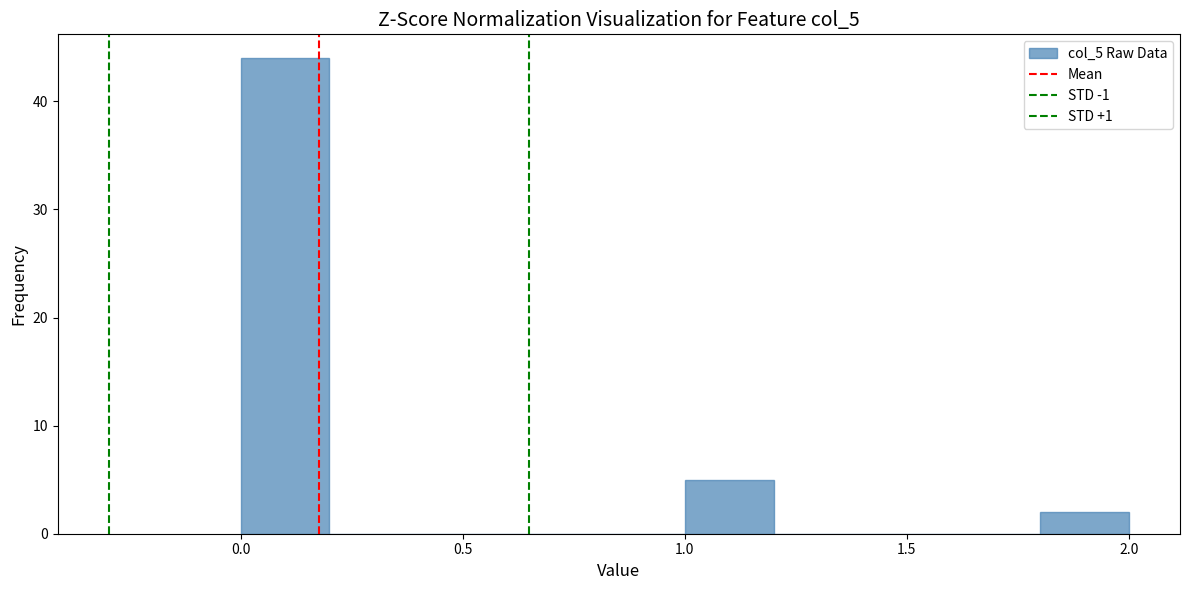

Reading left to right, transcribe this chart: for each bar, give the range it covers on the x-axis and its height. The values are not printed on the chart, so give them approximately, as read against the axis.

0.0 to 0.2: 44
0.2 to 0.4: 0
0.4 to 0.6: 0
0.6 to 0.8: 0
0.8 to 1.0: 0
1.0 to 1.2: 5
1.2 to 1.4: 0
1.4 to 1.6: 0
1.6 to 1.8: 0
1.8 to 2.0: 2